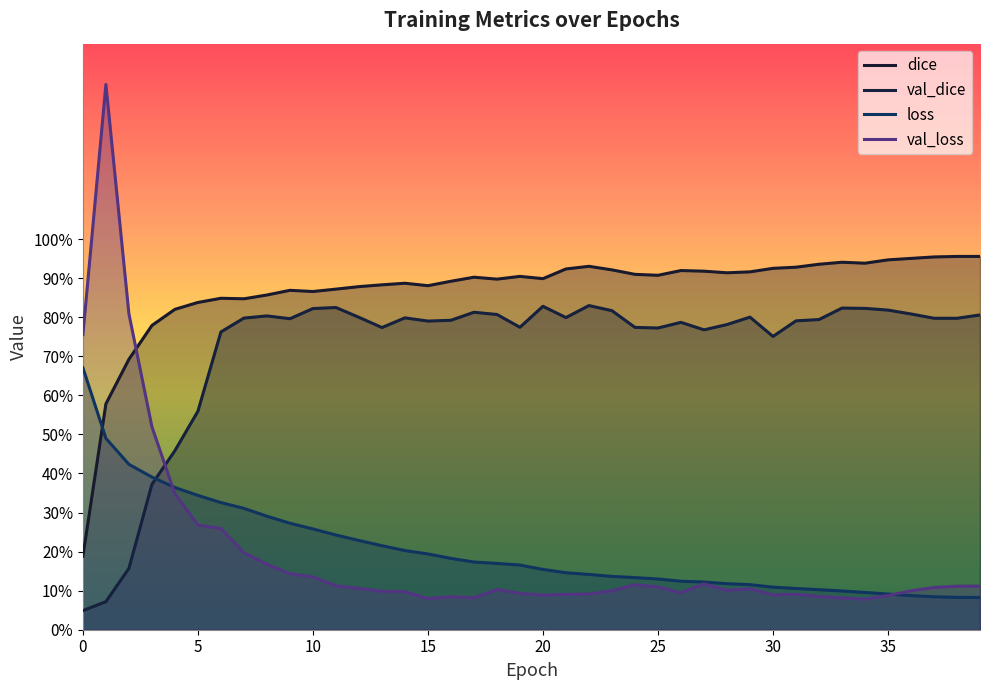

What is the value of the loss point at the 28th from the left?

0.1